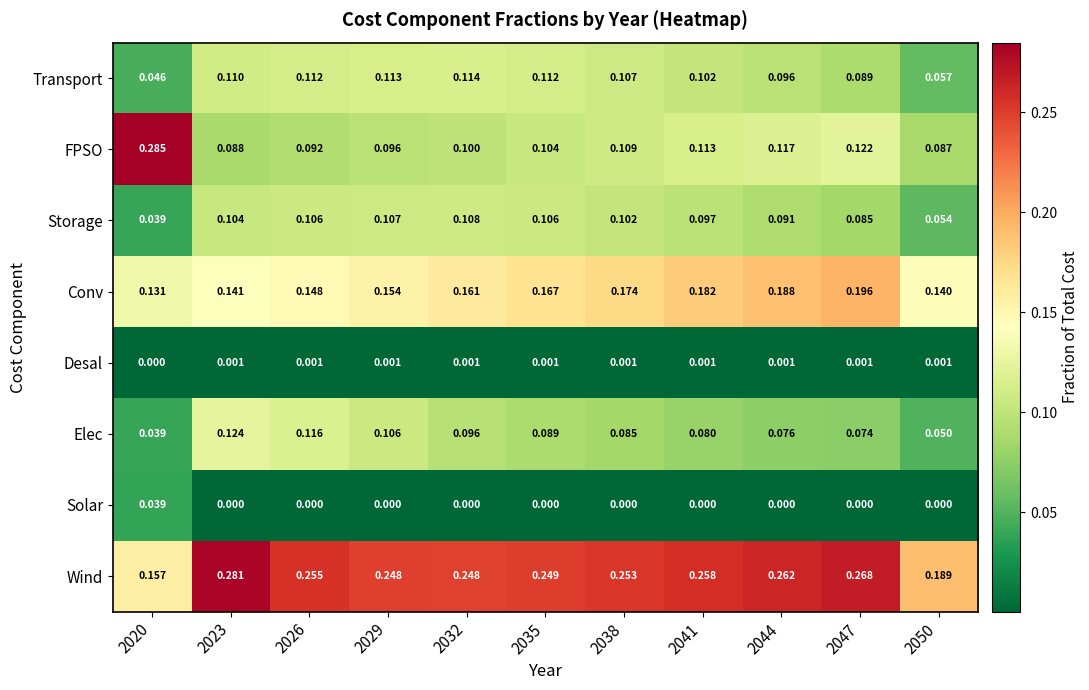

Rank the series by their maximum value, from highest to lowest.

FPSO, Wind, Conv, Elec, Transport, Storage, Solar, Desal